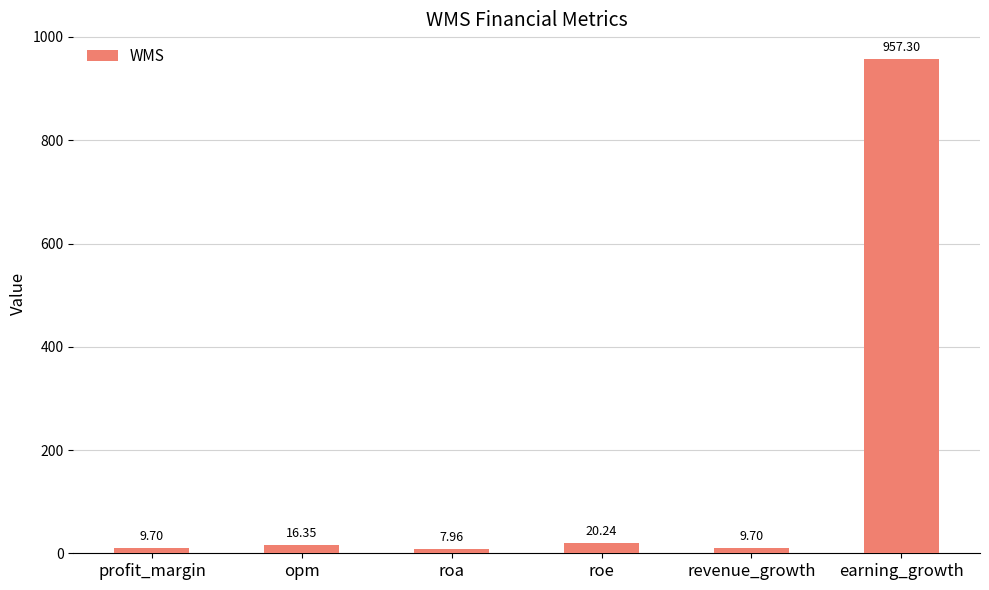

What is the label of the 5th bar from the left?

revenue_growth